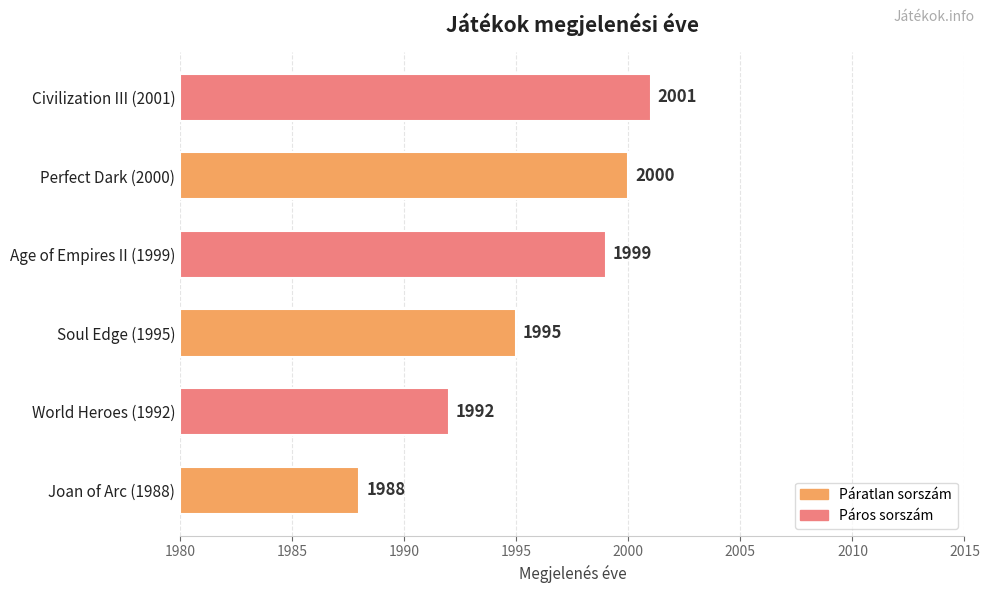

Which has a higher value, 1980 or 1985?

1985